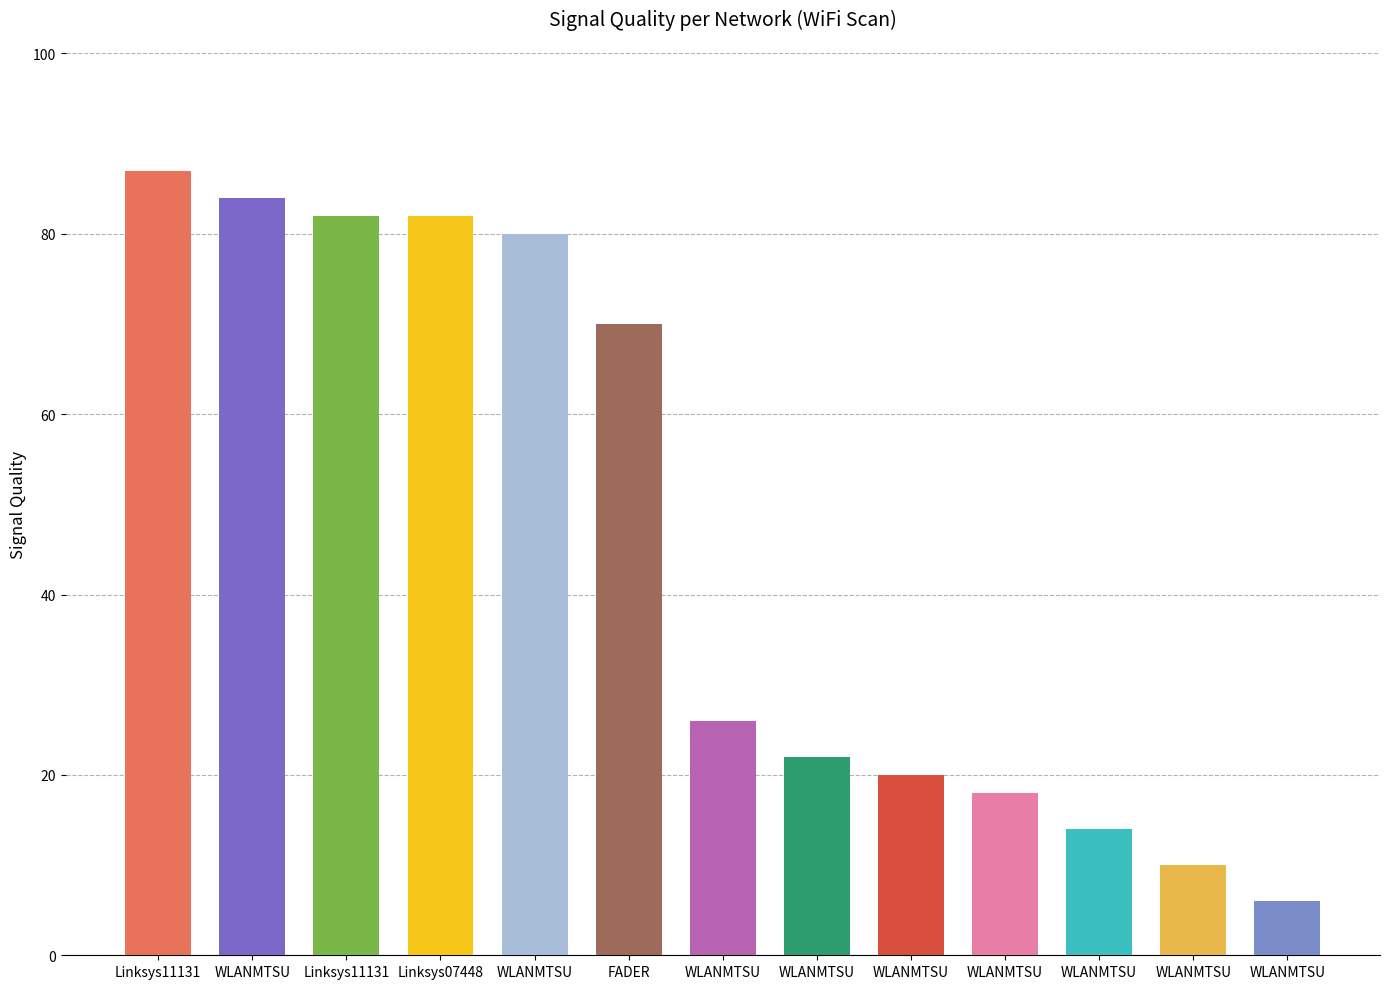

What is the difference between the values at WLANMTSU and WLANMTSU?

12